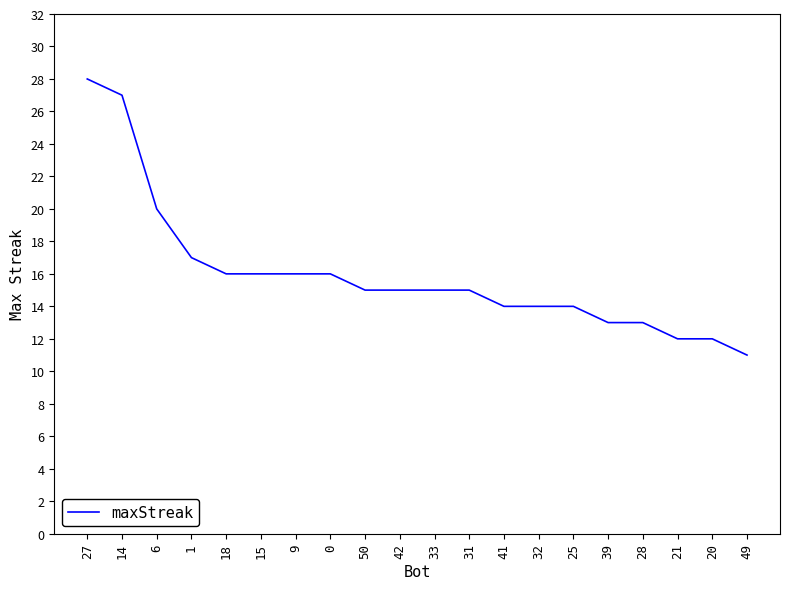

Which label corresponds to the smallest value in the chart?

49